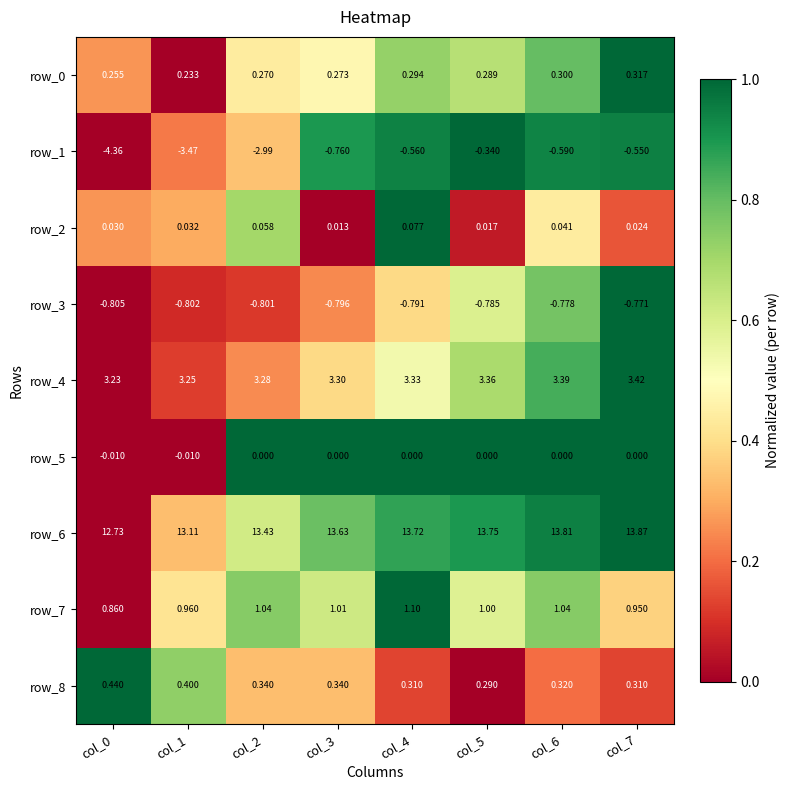

Reading right to left, what are all the values shown in this chart?

row_0: col_7=1.0	col_6=0.8	col_5=0.7	col_4=0.7	col_3=0.5	col_2=0.4	col_1=0.0	col_0=0.3
row_1: col_7=0.9	col_6=0.9	col_5=1.0	col_4=0.9	col_3=0.9	col_2=0.3	col_1=0.2	col_0=0.0
row_2: col_7=0.2	col_6=0.4	col_5=0.1	col_4=1.0	col_3=0.0	col_2=0.7	col_1=0.3	col_0=0.3
row_3: col_7=1.0	col_6=0.8	col_5=0.6	col_4=0.4	col_3=0.2	col_2=0.1	col_1=0.1	col_0=0.0
row_4: col_7=1.0	col_6=0.8	col_5=0.7	col_4=0.5	col_3=0.4	col_2=0.2	col_1=0.1	col_0=0.0
row_5: col_7=1.0	col_6=1.0	col_5=1.0	col_4=1.0	col_3=1.0	col_2=1.0	col_1=0.0	col_0=0.0
row_6: col_7=1.0	col_6=0.9	col_5=0.9	col_4=0.9	col_3=0.8	col_2=0.6	col_1=0.3	col_0=0.0
row_7: col_7=0.4	col_6=0.7	col_5=0.6	col_4=1.0	col_3=0.6	col_2=0.7	col_1=0.4	col_0=0.0
row_8: col_7=0.1	col_6=0.2	col_5=0.0	col_4=0.1	col_3=0.3	col_2=0.3	col_1=0.7	col_0=1.0